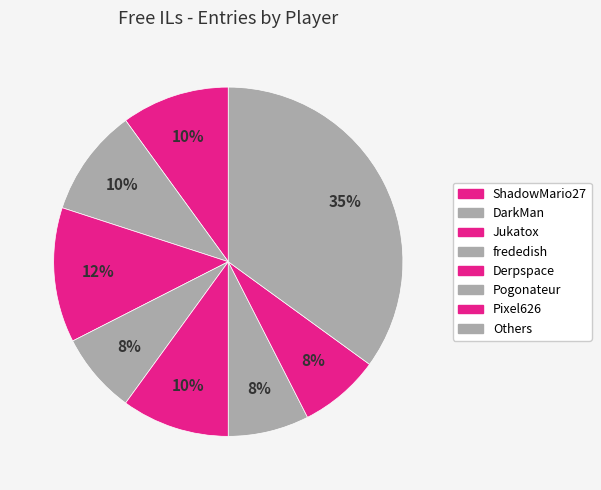

To the nearest percent, what is the average slice percentage?

12%